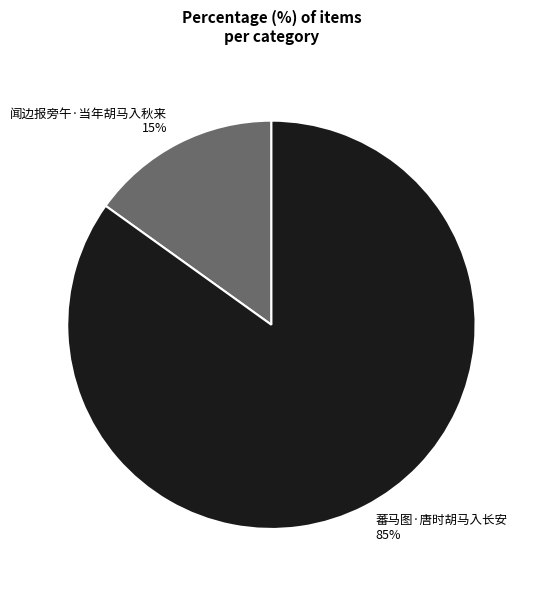

To the nearest percent, what is the average slice percentage?

50%